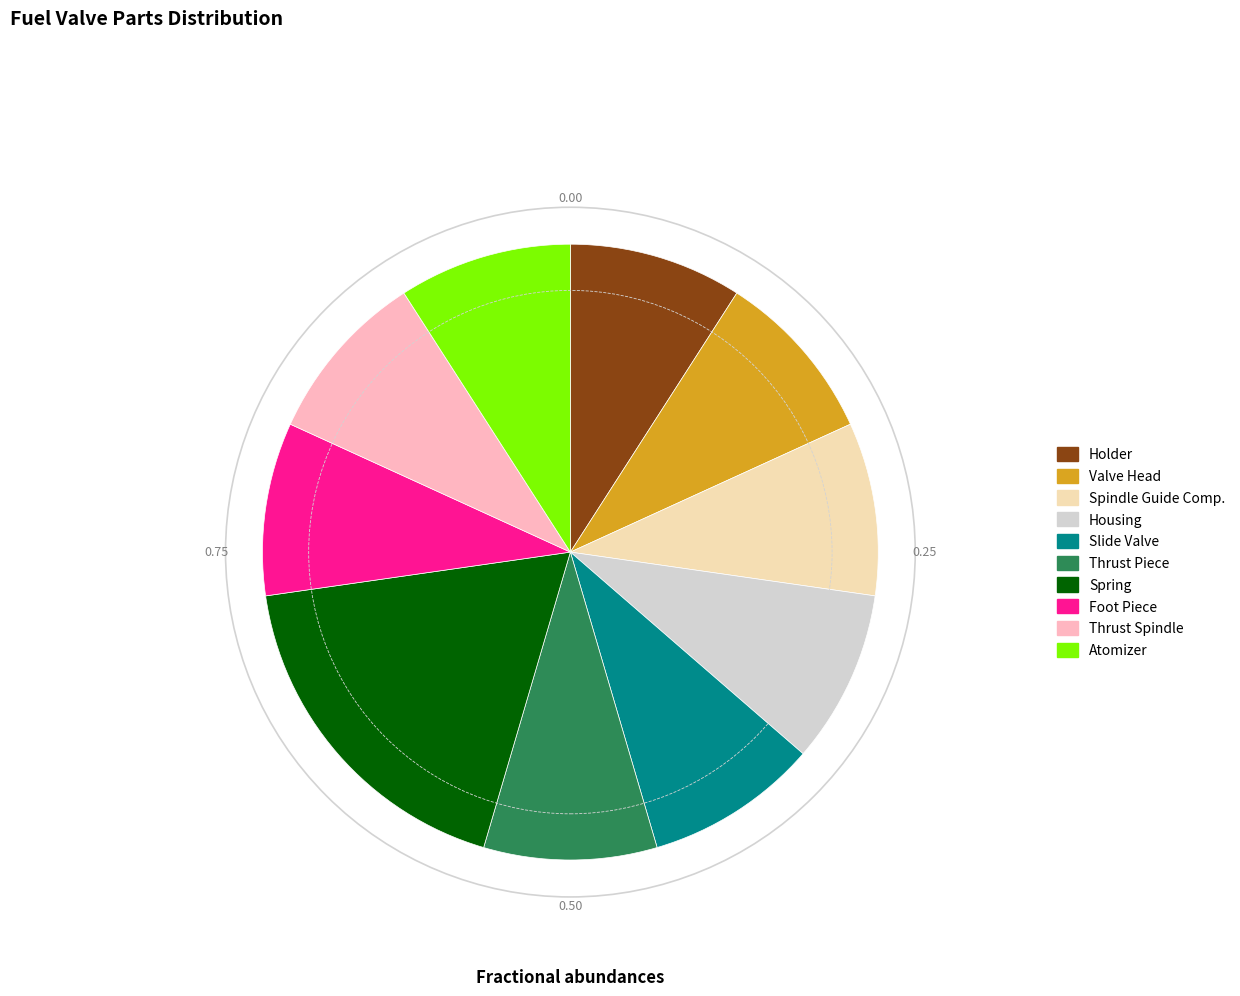

Which slice is the largest?

Spring